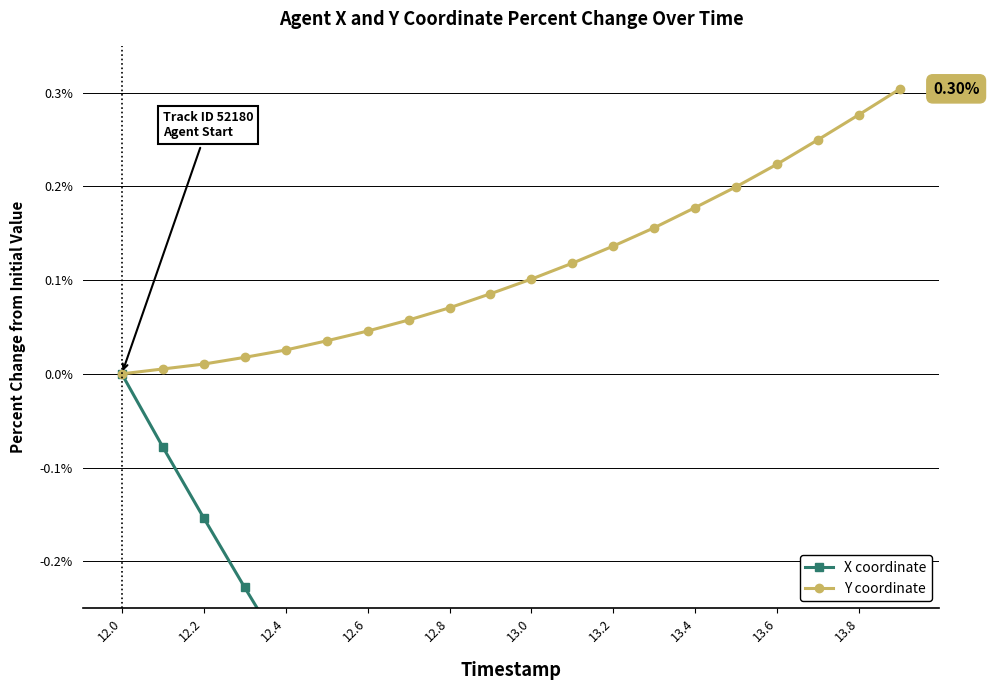

What is the sum of the X coordinate values at 13.4 and 18?

-1.6